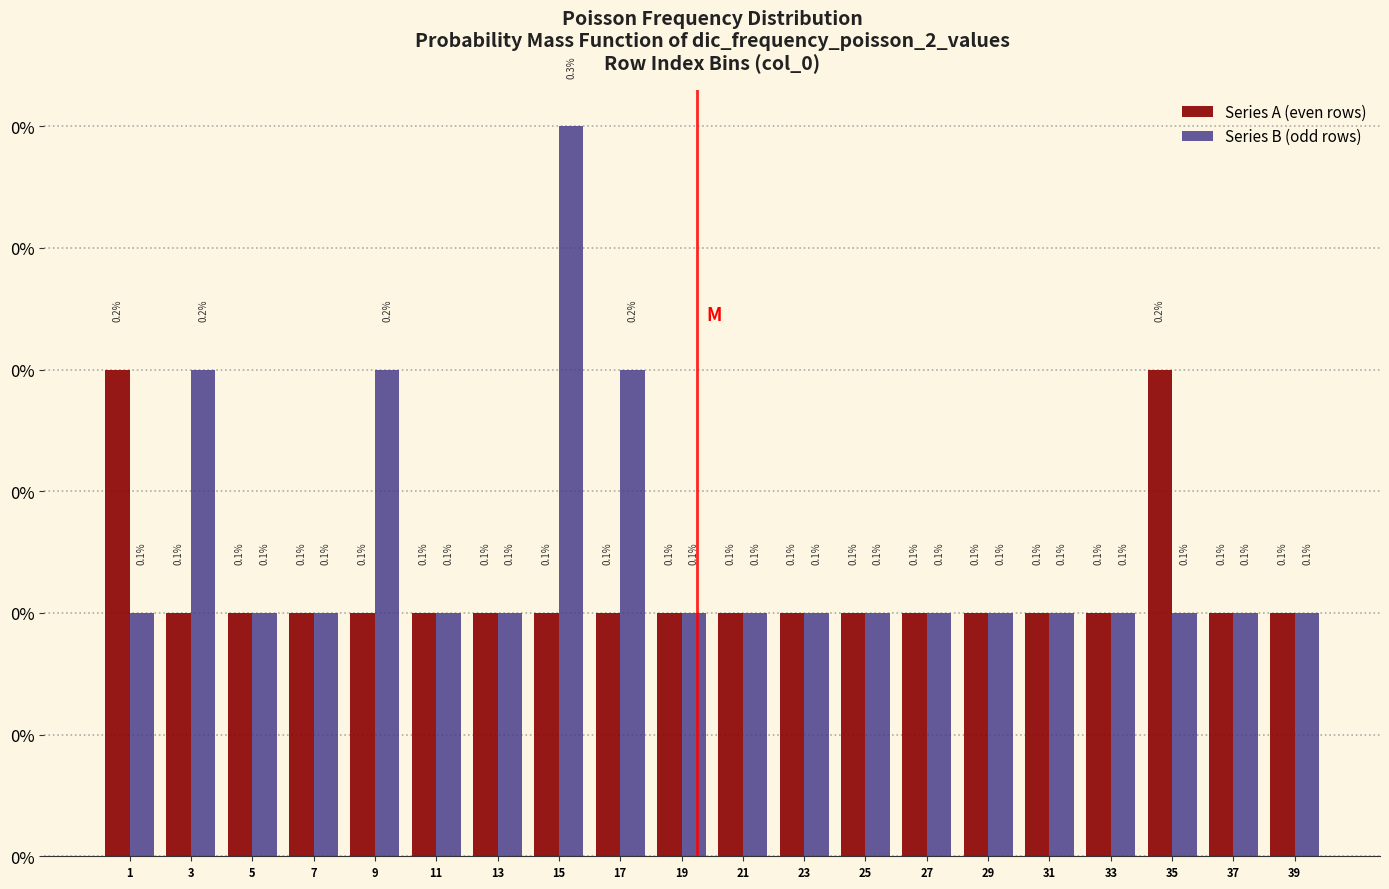

Are the bars grouped side by side (vs. stacked)?

Yes